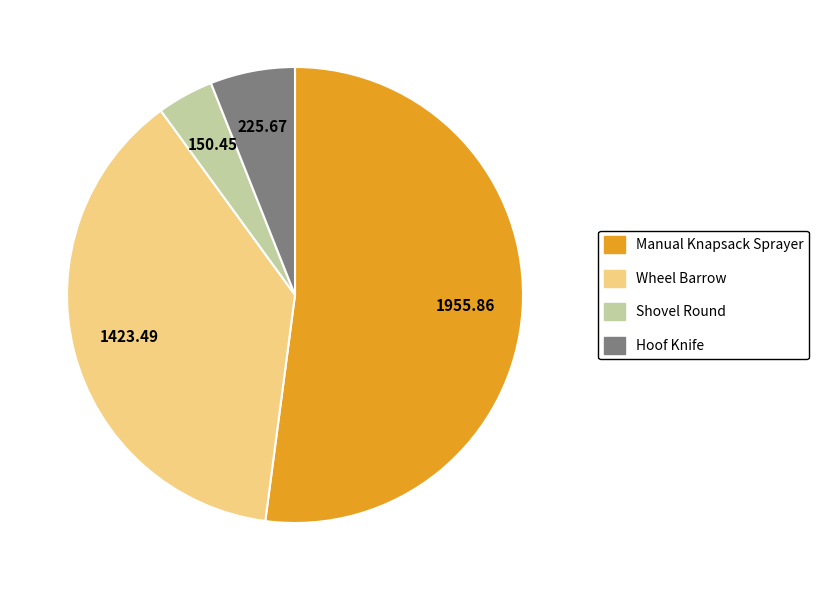

Is there any slice that represents more than half of the pie?

Yes